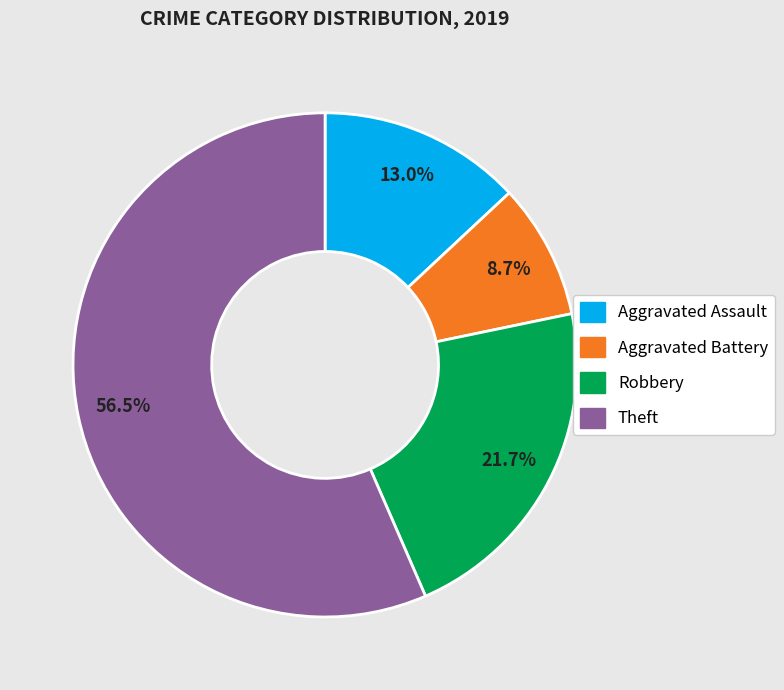

Rank the categories by value from lowest to highest.

Aggravated Battery, Aggravated Assault, Robbery, Theft